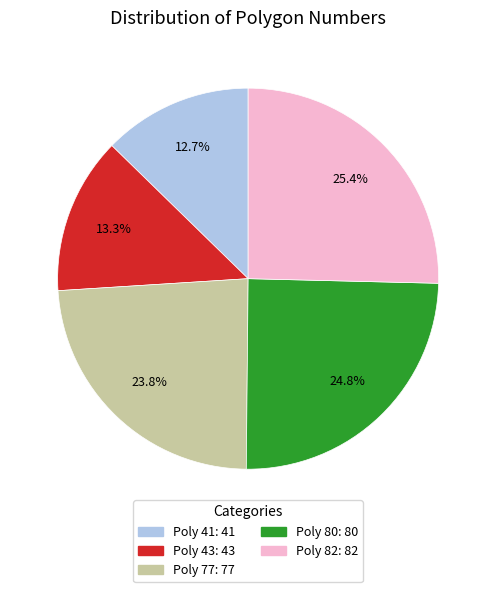

What is the largest slice in the pie chart?

Poly 82